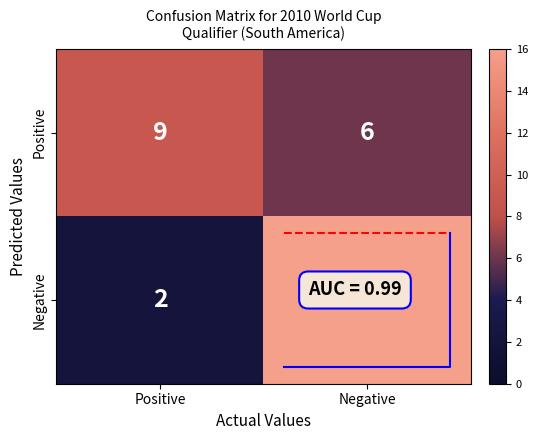

Which series changed the most between Positive and Negative?

Negative